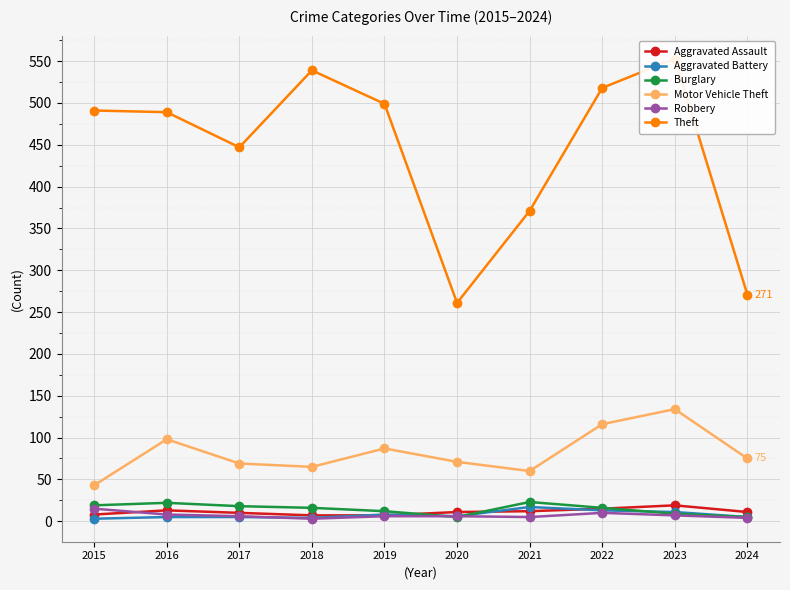

How many values in the Aggravated Assault series are below 11?

4